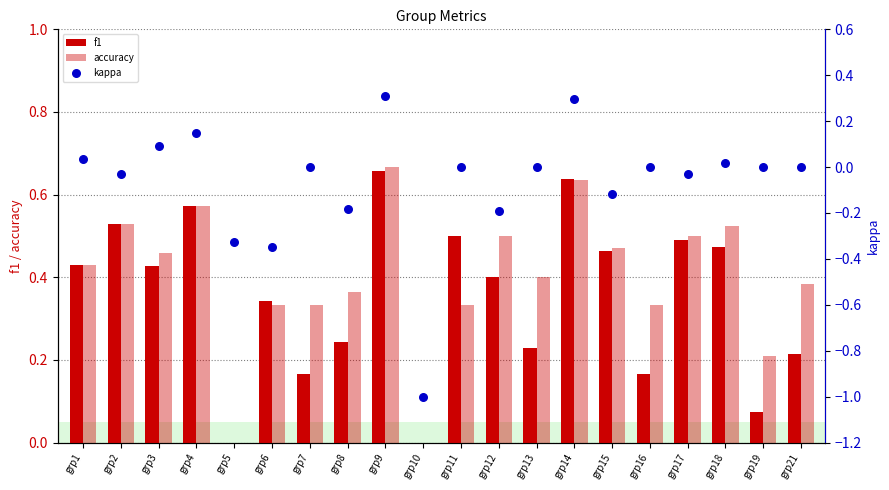

What are all the series names shown in the legend?

f1, accuracy, kappa